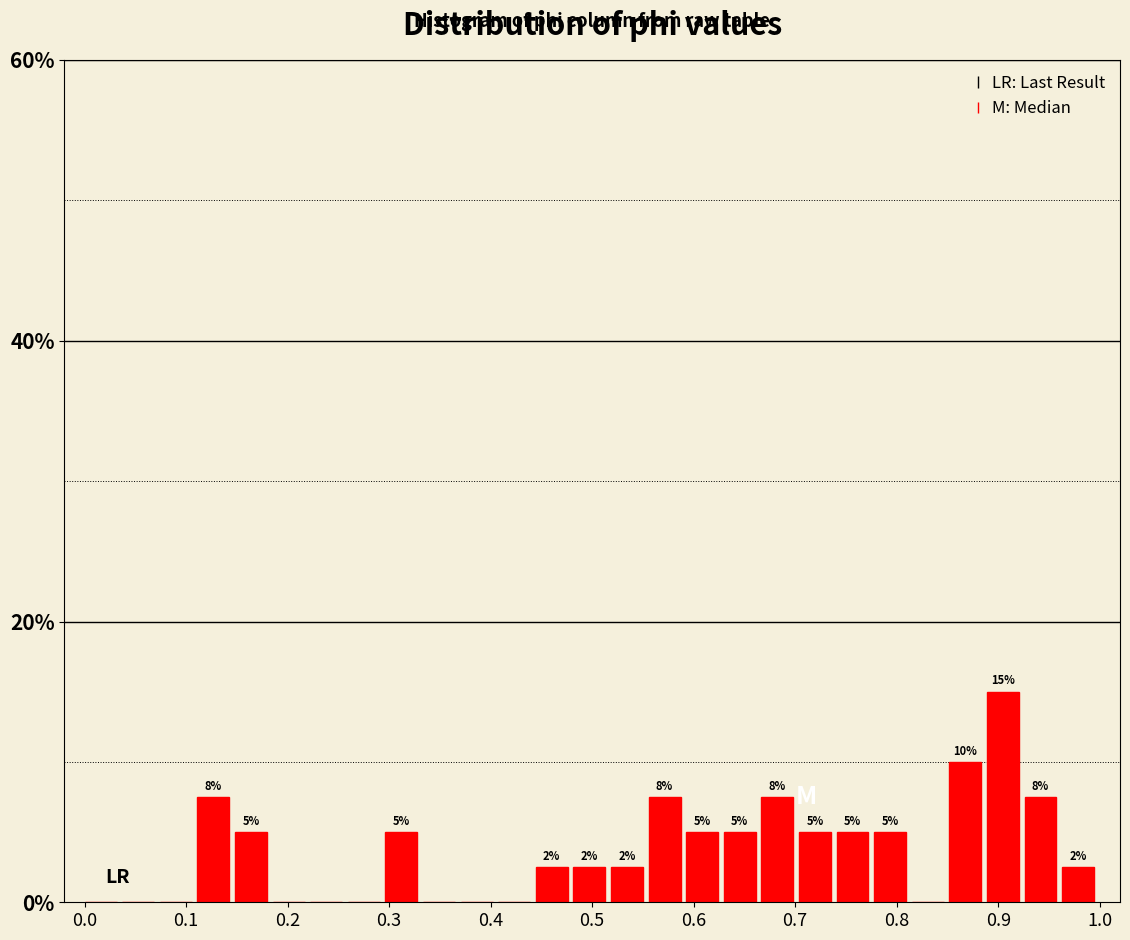

Around what value on the x-axis is the tallest bar? Give the approximate position of its centre, as read against the axis.

0.90